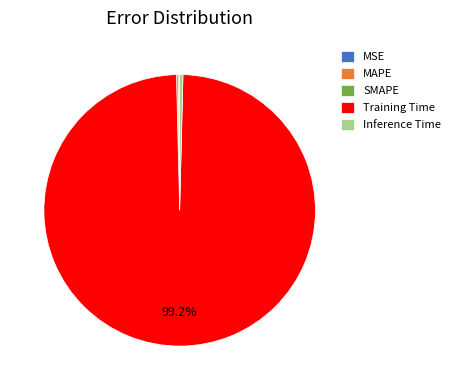

Between Training Time and Inference Time, which is larger?

Training Time